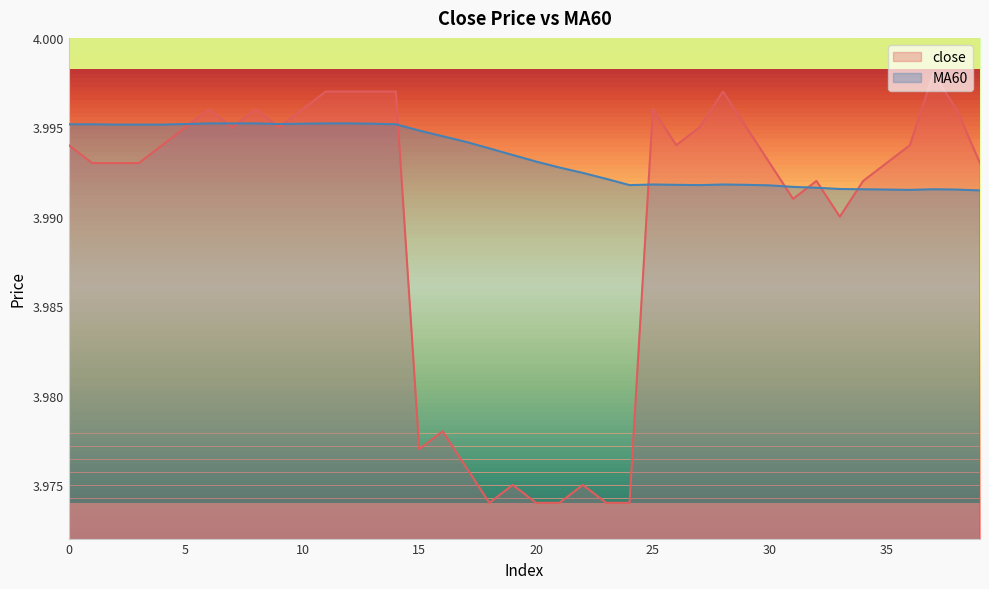

Rank the series by their average value, from lowest to highest.

close, MA60